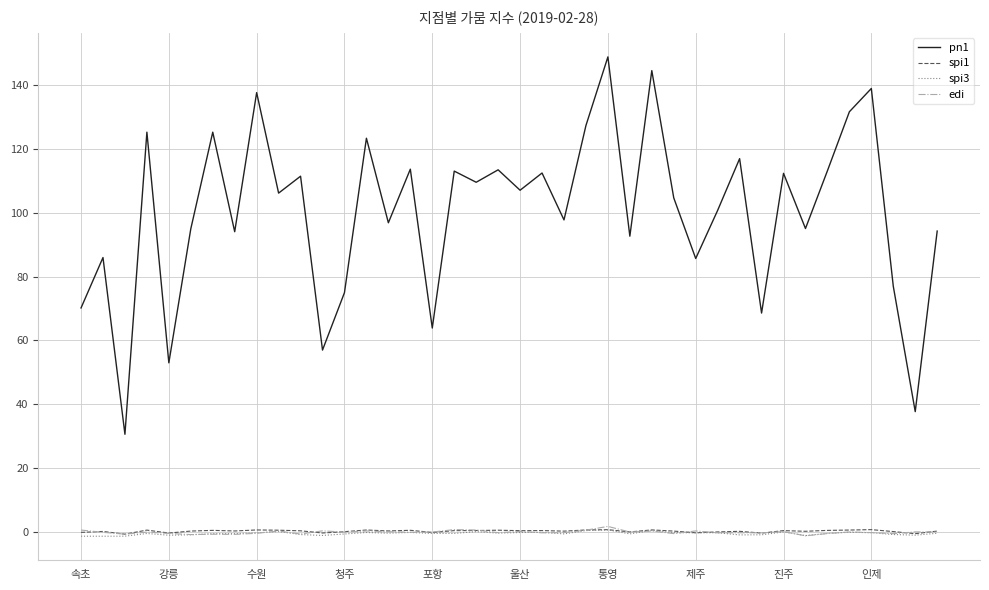

True or false: spi3 and pn1 intersect in this chart.

False